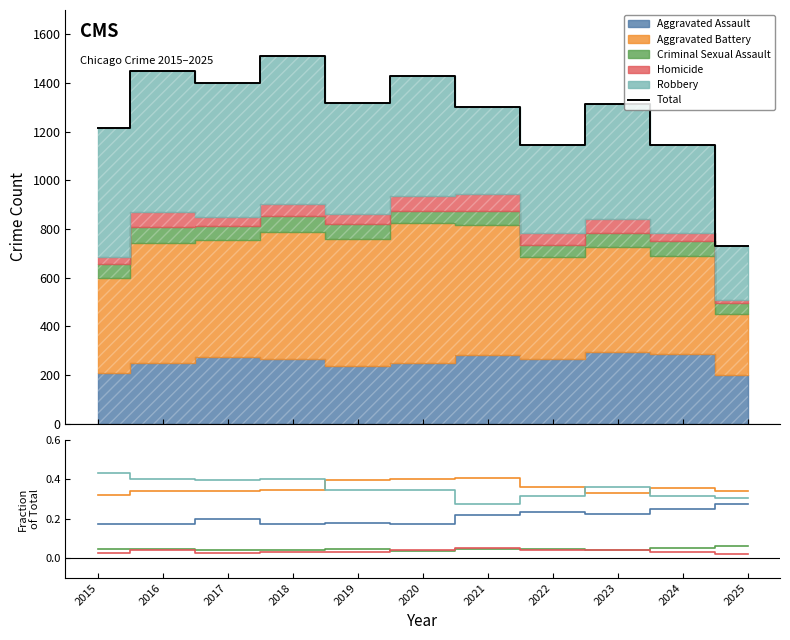

Is it true that Robbery equals 0.2 at 2018?

False